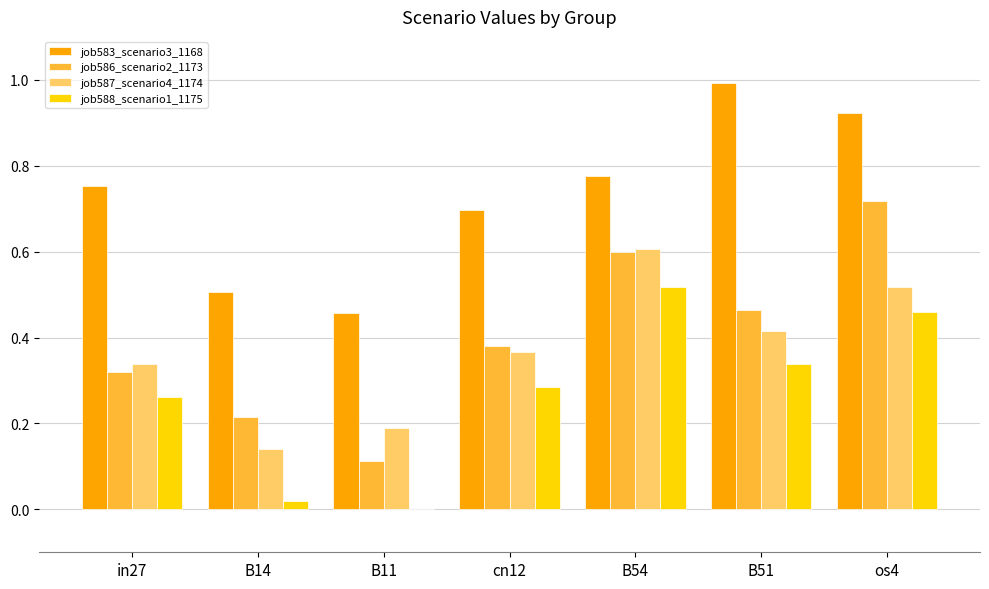

Between cn12 and B51, which series saw the biggest shift?

job583_scenario3_1168